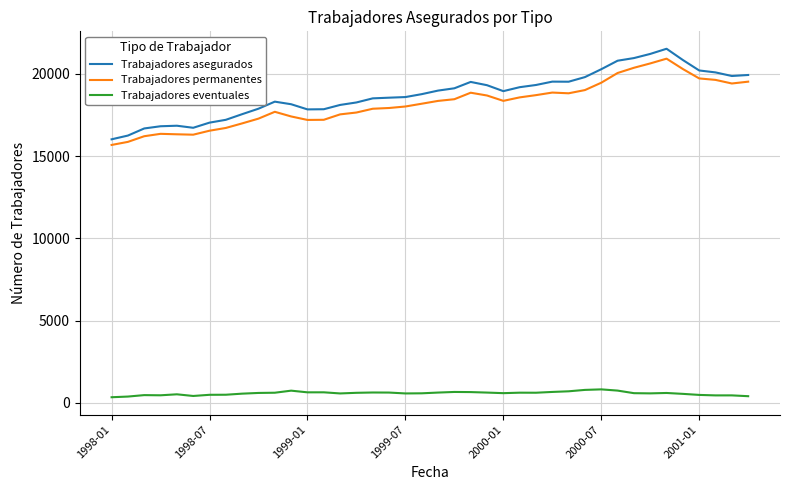

Which series has the largest range (max minus min)?

Trabajadores asegurados